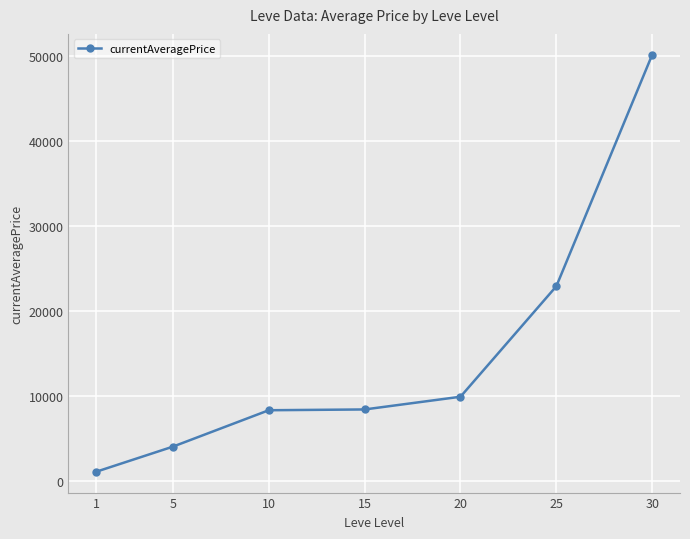

The value at 10 is 11658.2. True or false?

False